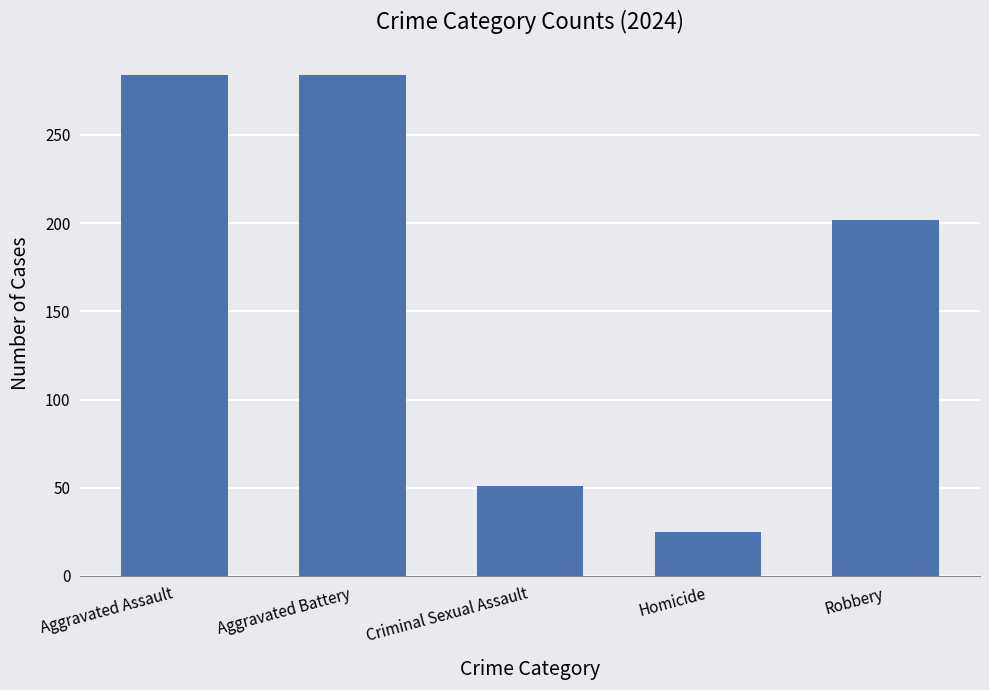

How many data points does each series have?

5